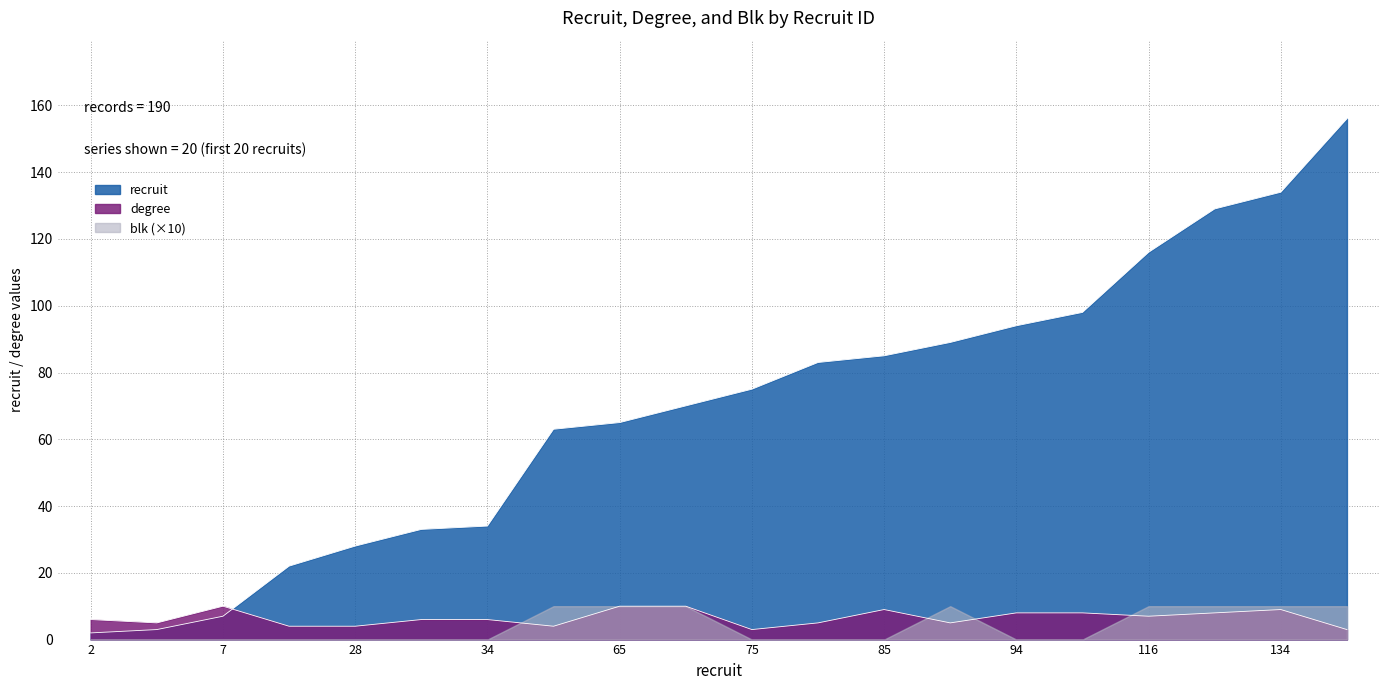

How many lines are shown in the chart?

3